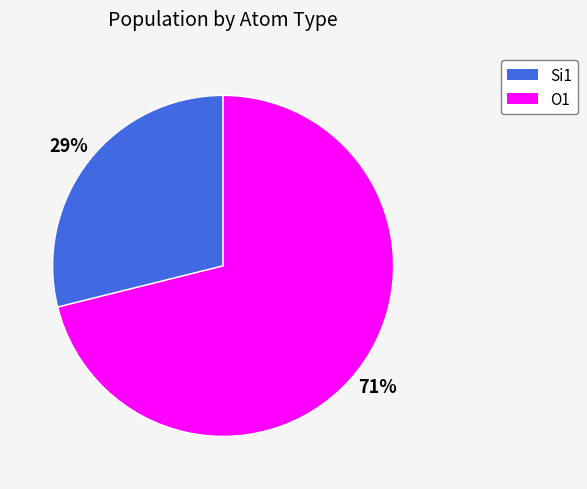

Is there any slice that represents more than half of the pie?

Yes